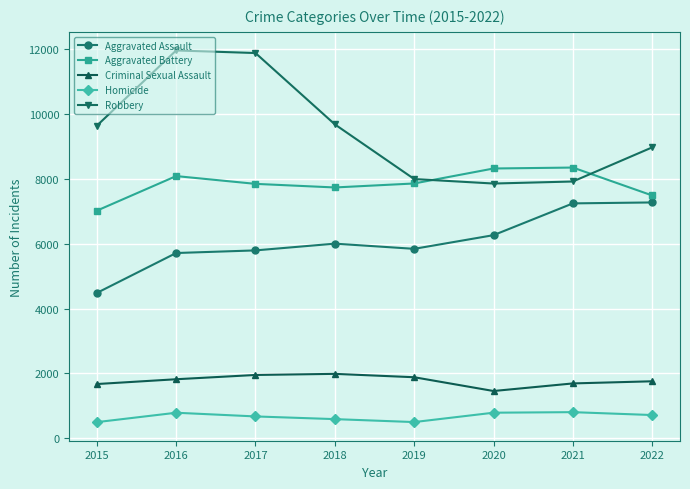

What are all the series names shown in the legend?

Aggravated Assault, Aggravated Battery, Criminal Sexual Assault, Homicide, Robbery